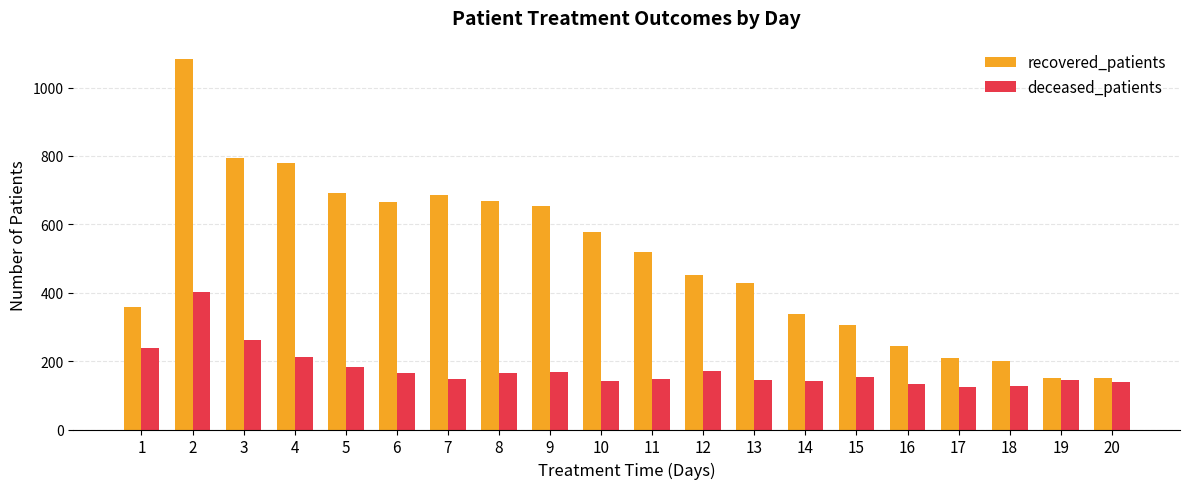

Read the recovered_patients value at 10, to the nearest 50.

600